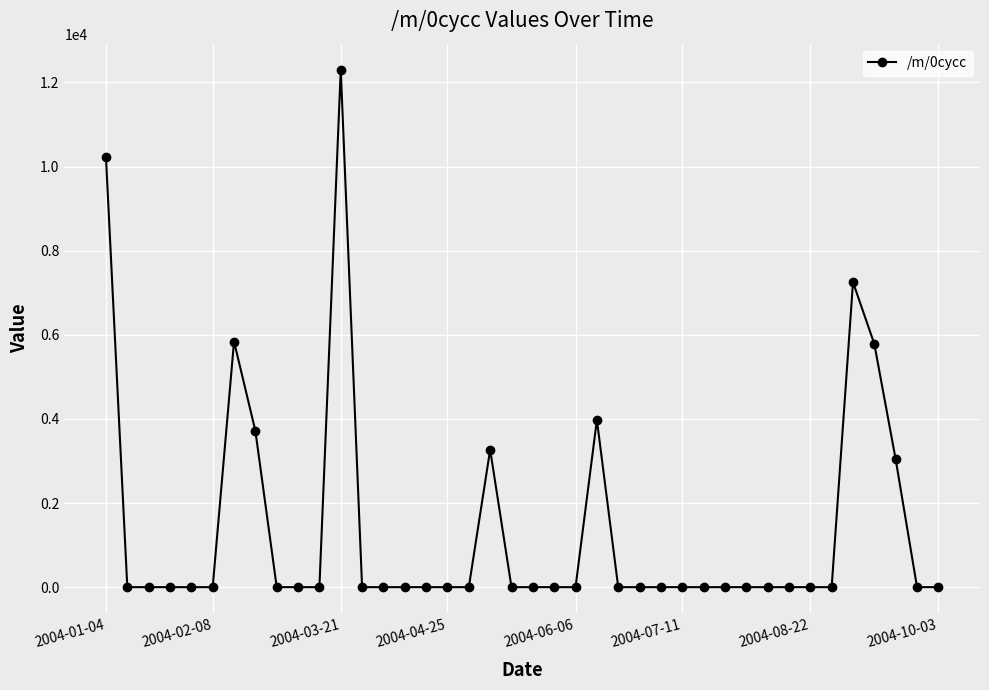

How many lines are shown in the chart?

1